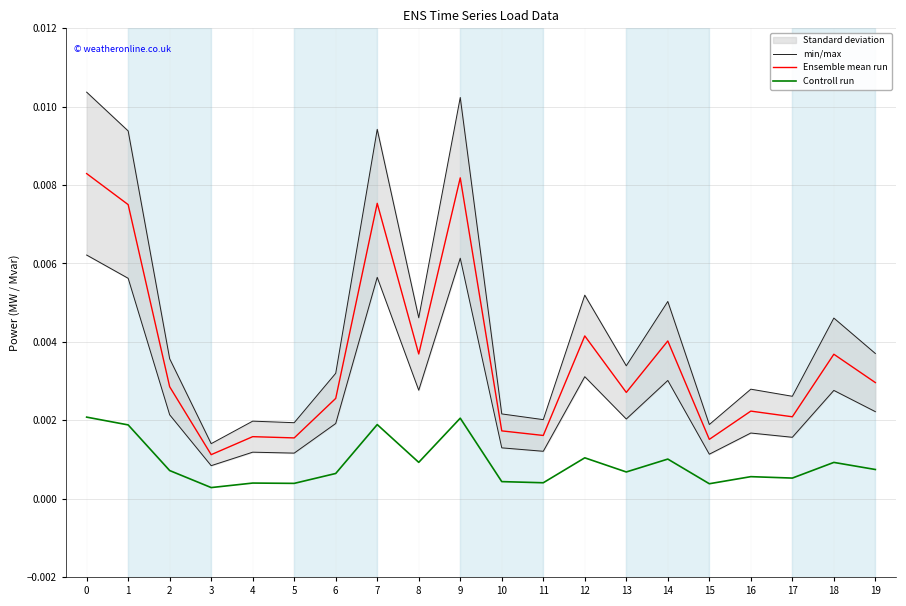

How many interior local valleys does the Controll run series have?

7